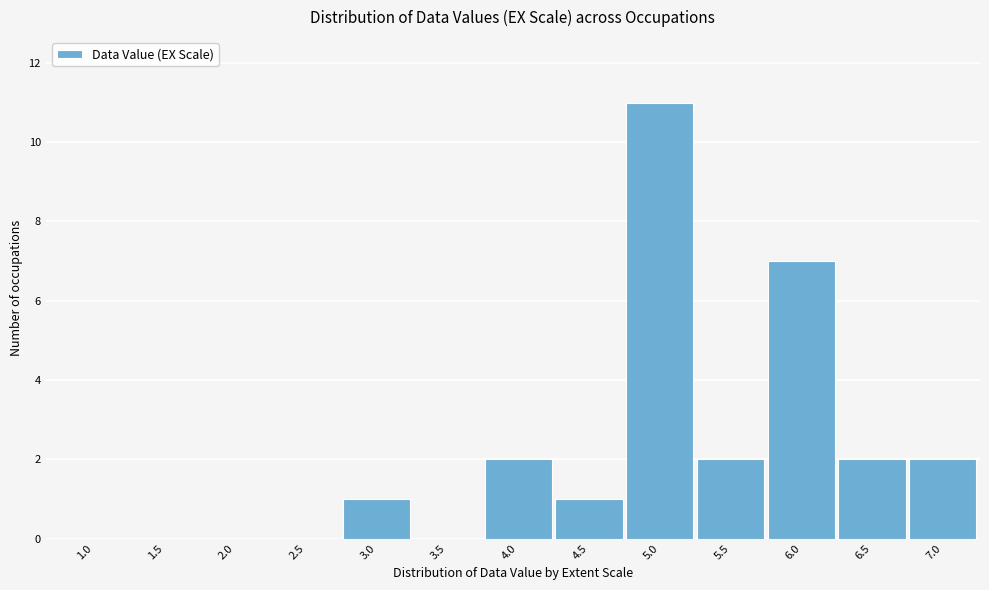

Reading right to left, list all the values displayed in this chart.

7.0=2	6.5=2	6.0=7	5.5=2	5.0=11	4.5=1	4.0=2	3.5=0	3.0=1	2.5=0	2.0=0	1.5=0	1.0=0